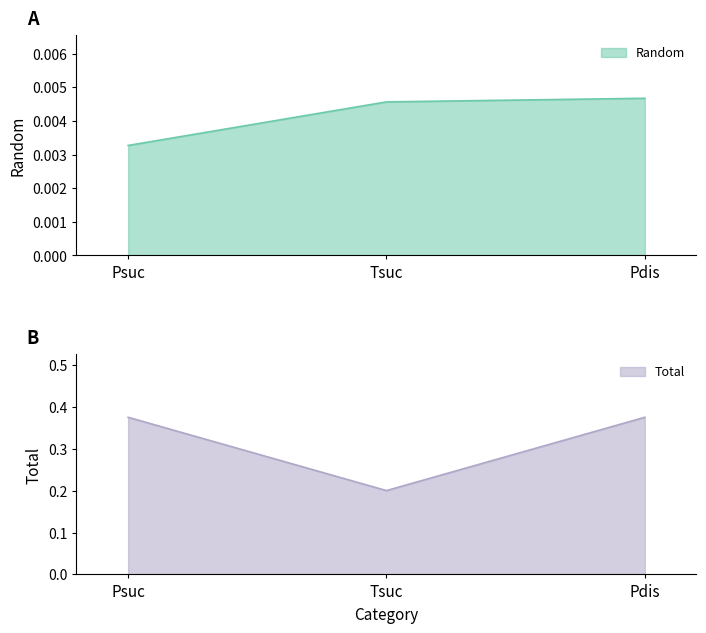

Between Psuc and Pdis, which is larger?

Pdis